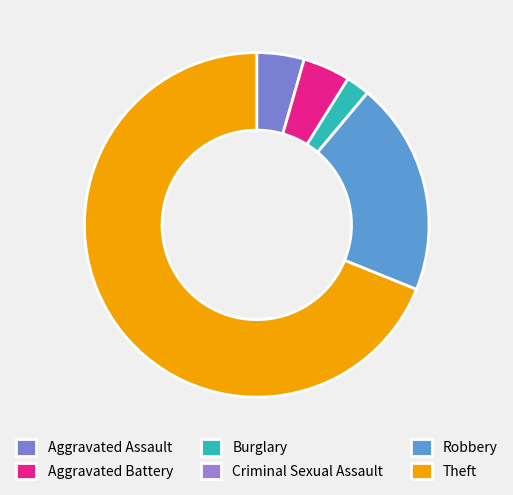

To the nearest percent, what is the combined percentage of Criminal Sexual Assault and Theft?

69%